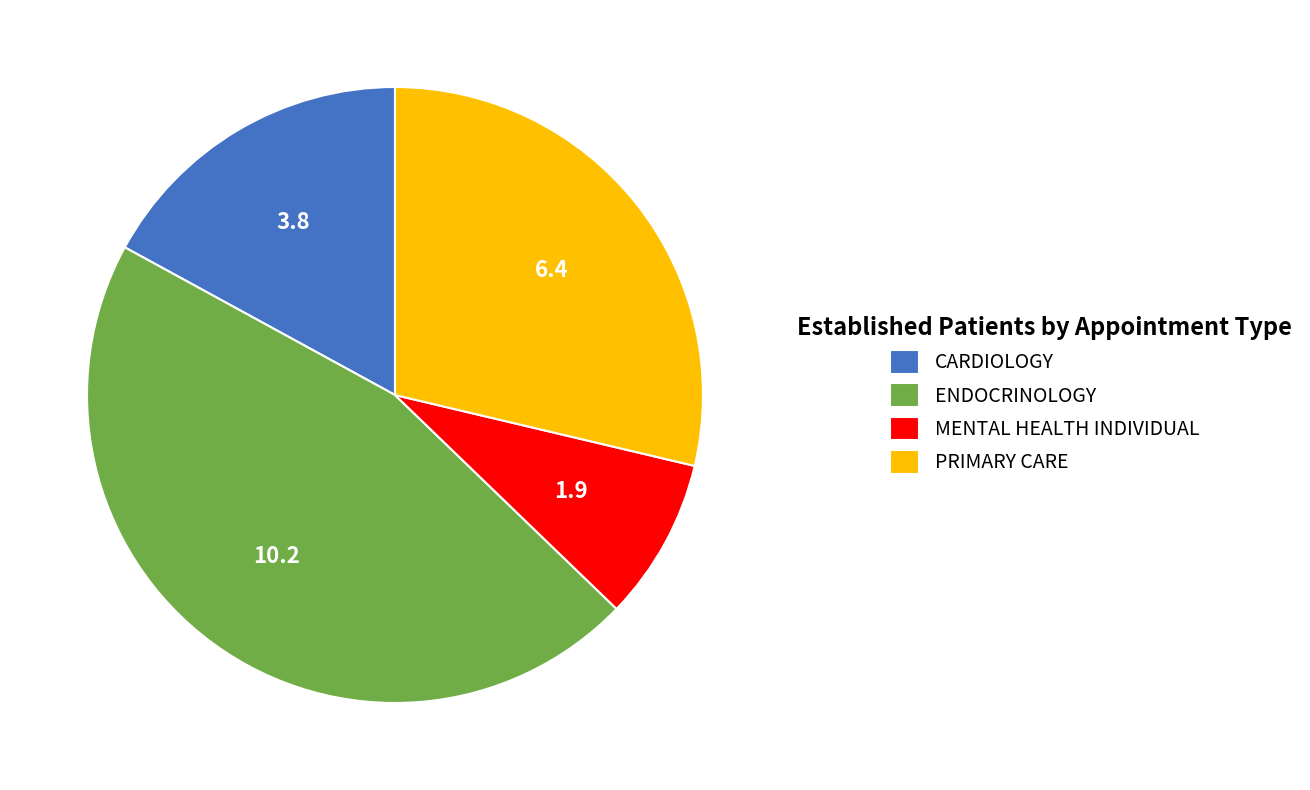

Which slice is the largest?

ENDOCRINOLOGY